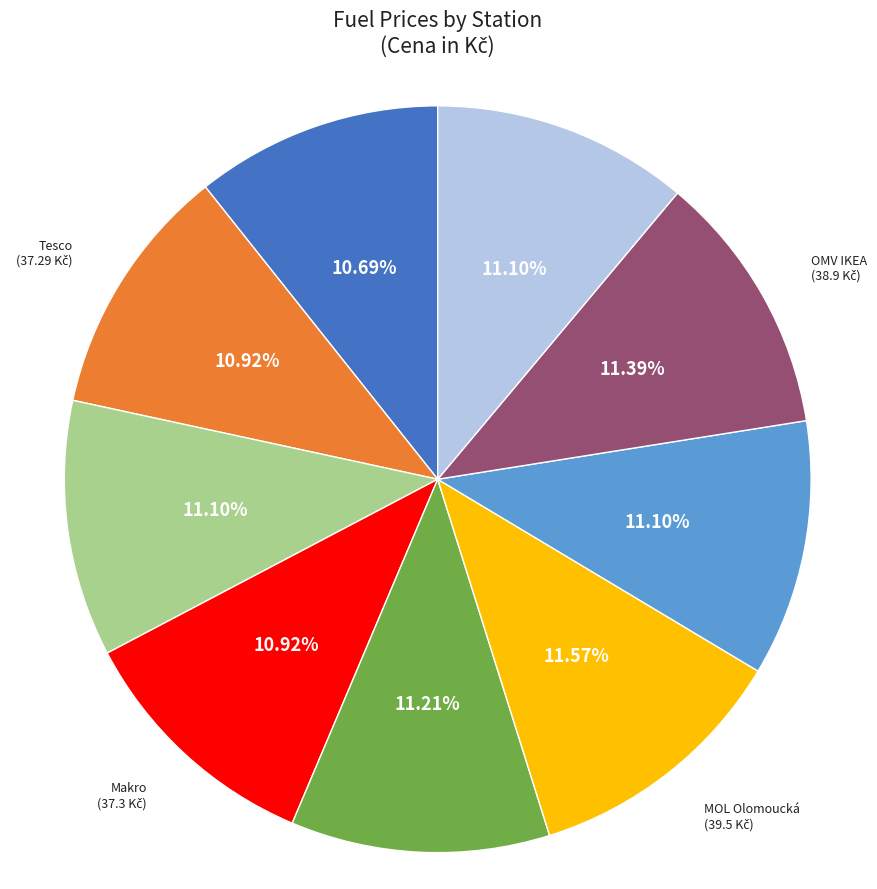

Does any single category account for the majority?

No